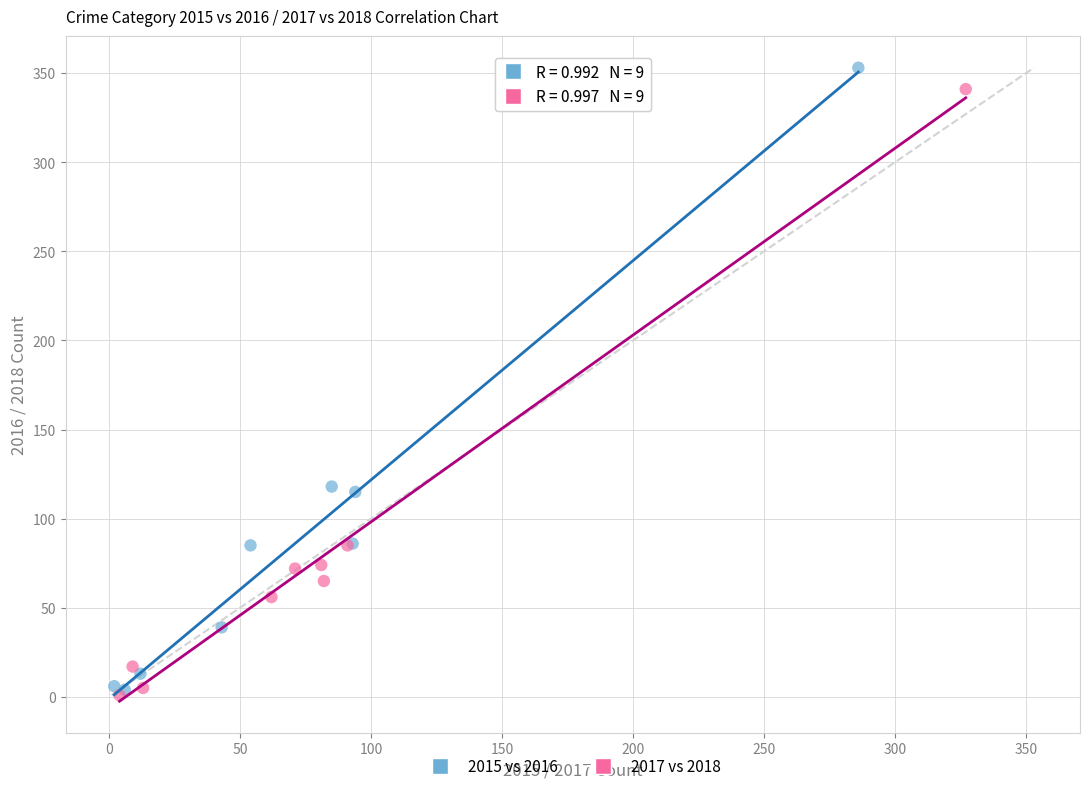

Which series has the largest Y range (max minus min)?

2015 vs 2016